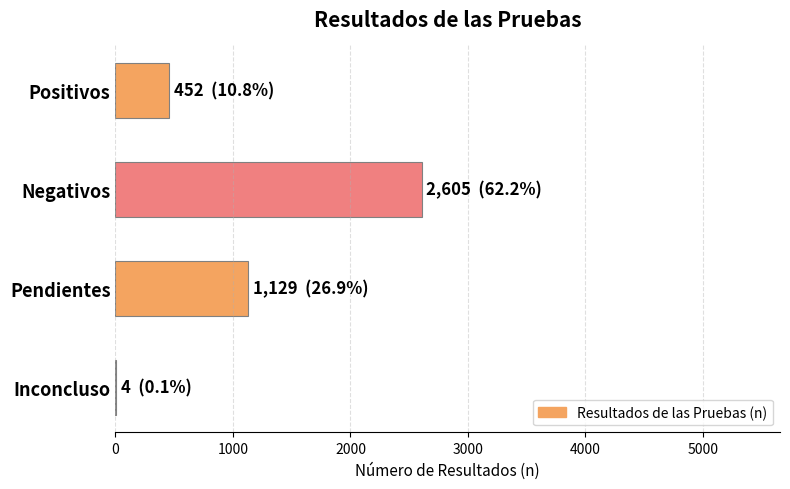

What is the sum of all values?

4190